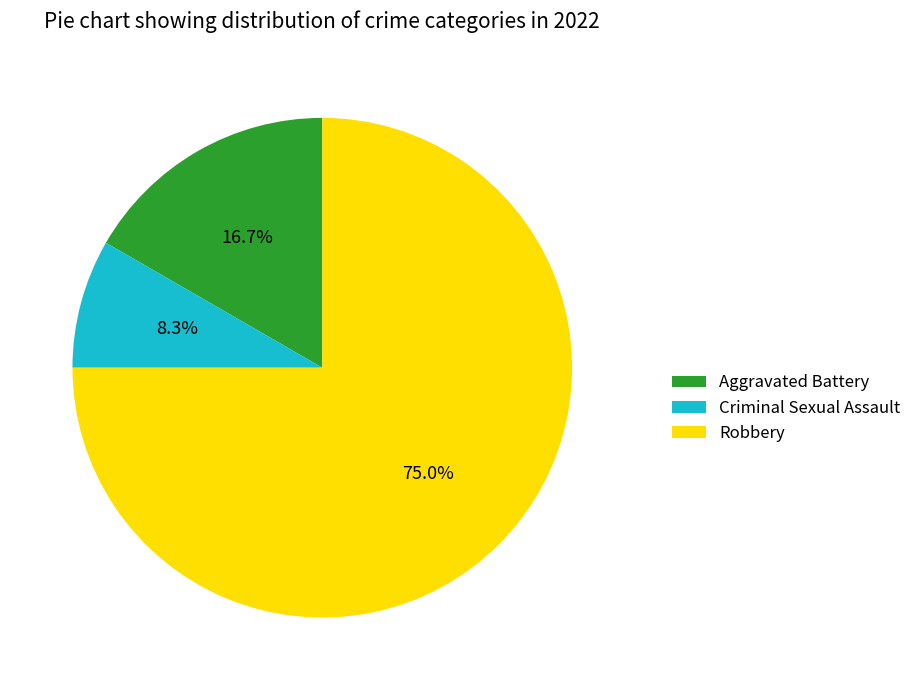

Which slice represents more than half of the pie?

Robbery